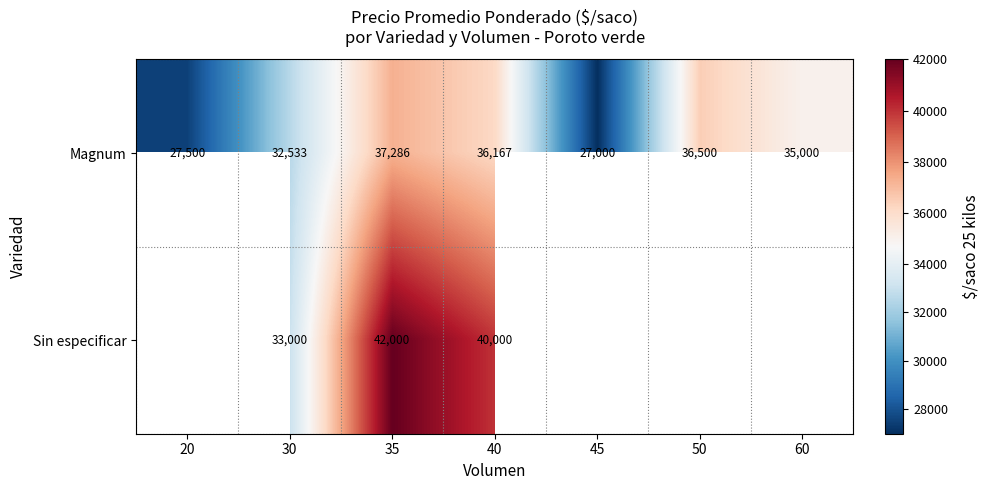

What value does the Magnum series have at 50, to the nearest 100?

36500